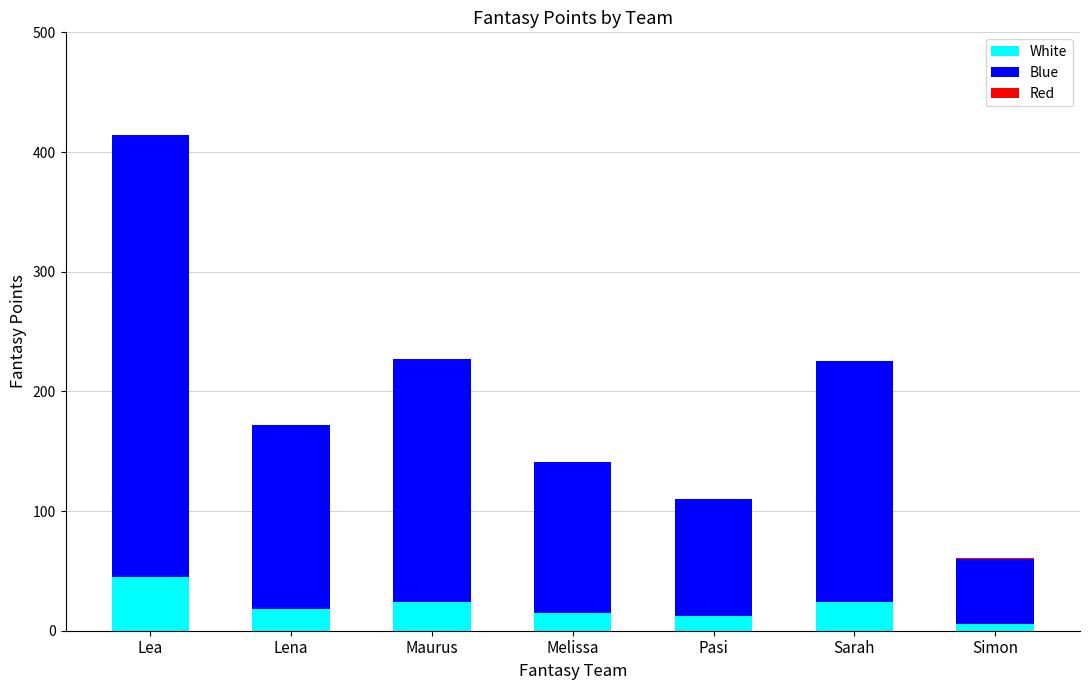

True or false: White has a value of 15 at Melissa.

True